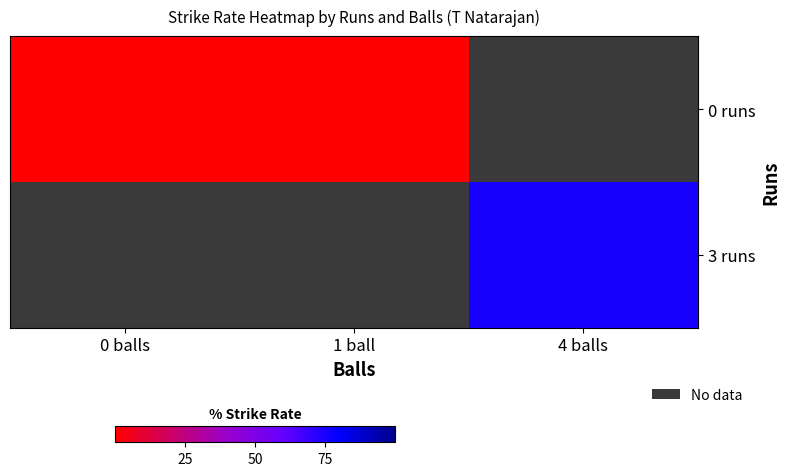

How many distinct data groups are displayed?

2